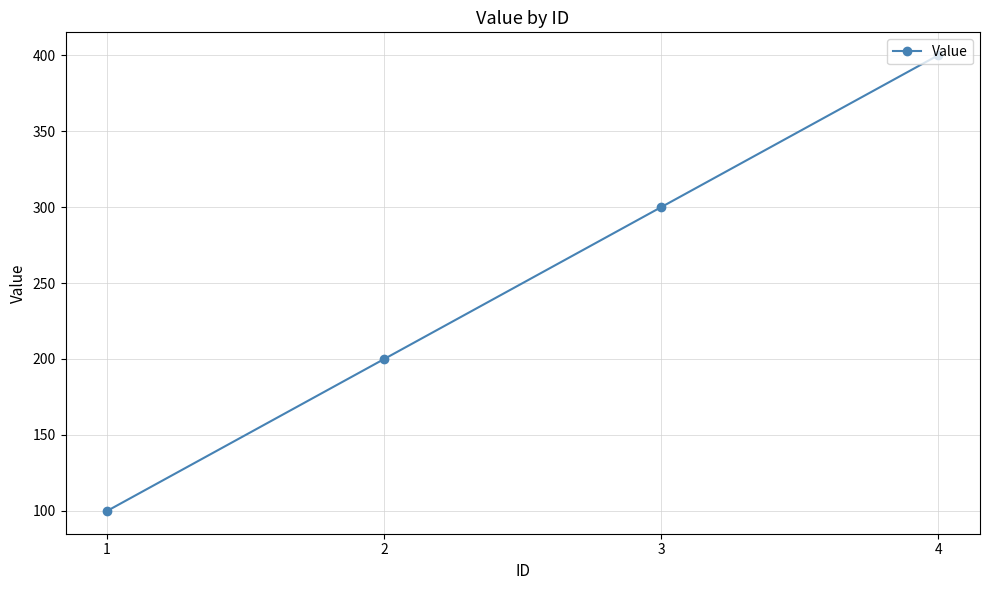

What is the value of the 1st point from the left?

100